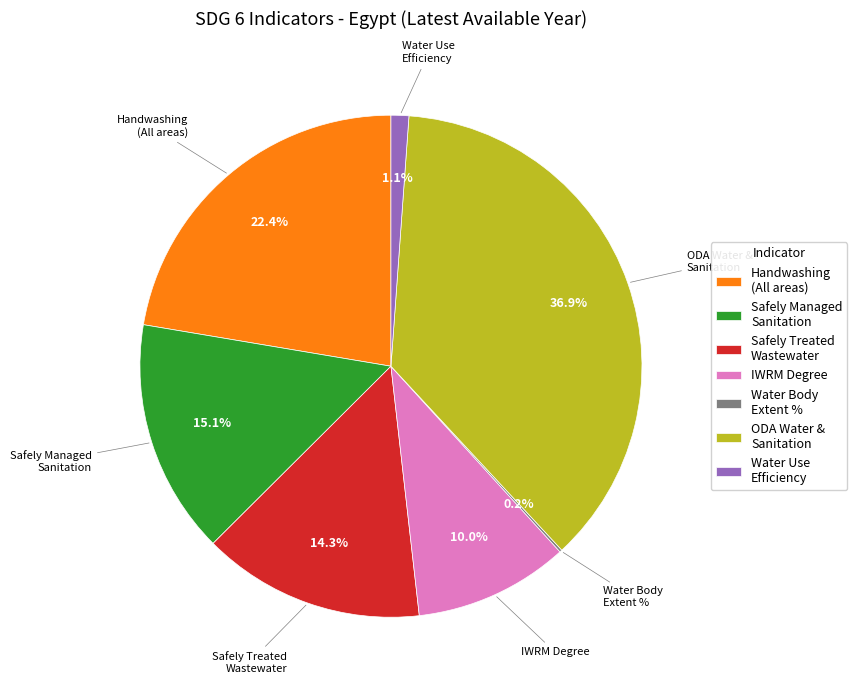

What is the ratio of the value at IWRM Degree to the value at ODA Water & Sanitation?

0.3